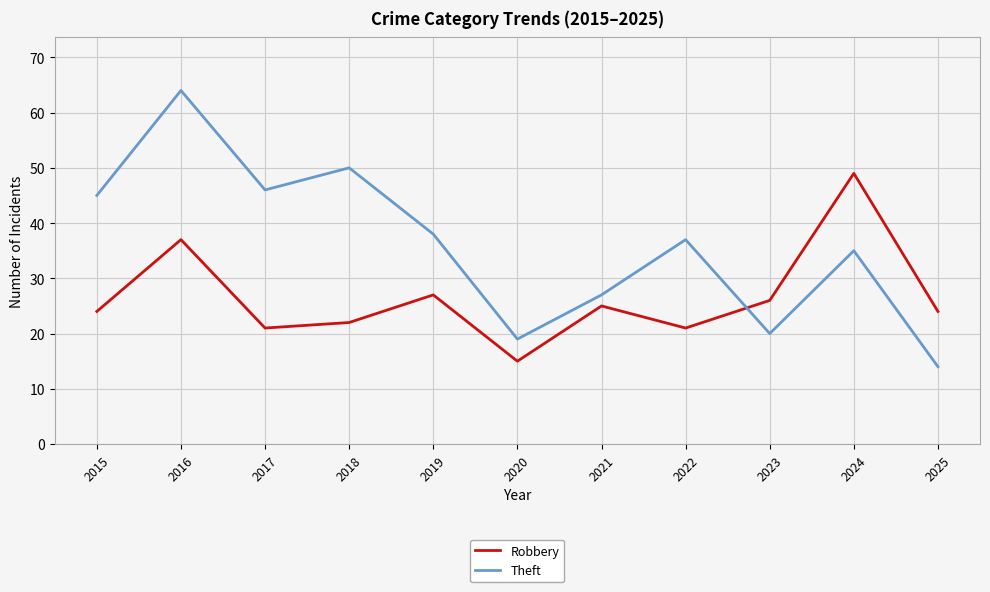

Rank the series at 2017 from lowest to highest value.

Robbery, Theft